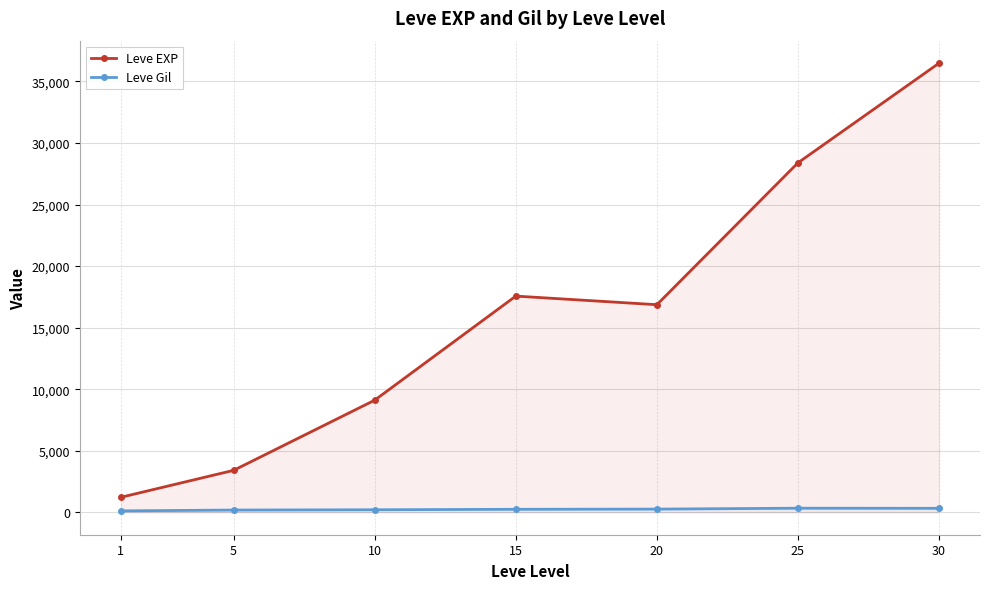

How many data points in Leve EXP are less than 16865?

3